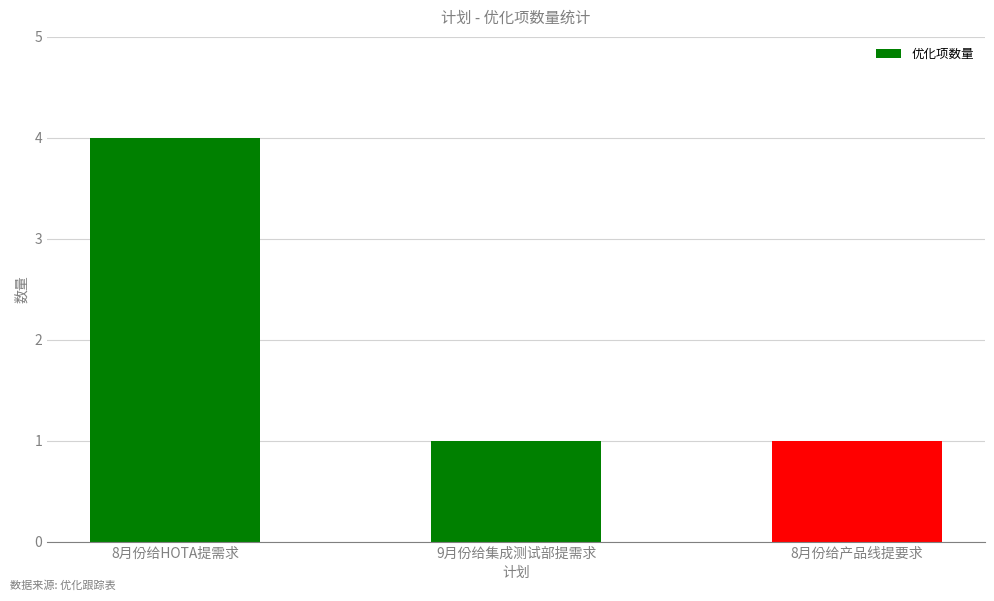

The value at 8月份给产品线提要求 is 1. True or false?

True